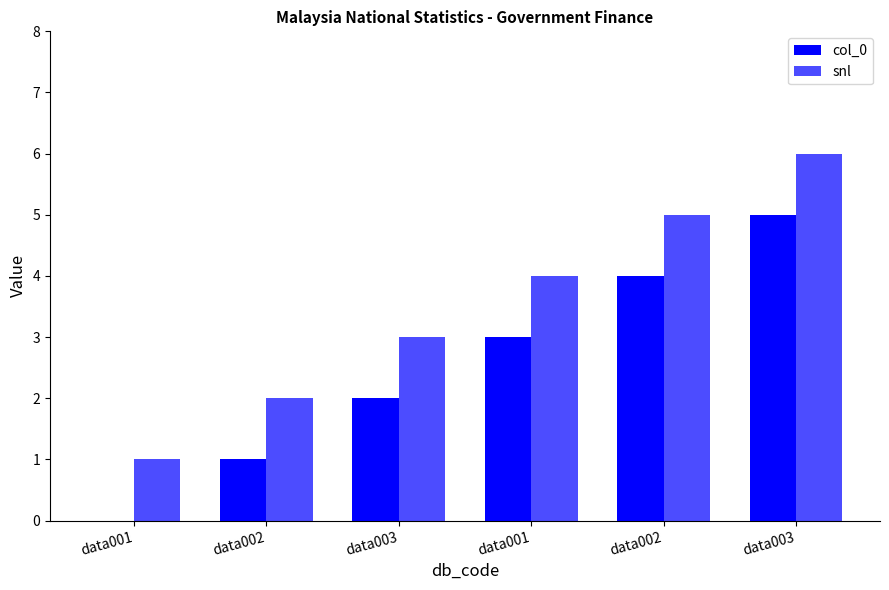

Reading left to right, extract all data points from this chart.

col_0: data001=0	data002=1	data003=2	data001=3	data002=4	data003=5
snl: data001=1	data002=2	data003=3	data001=4	data002=5	data003=6